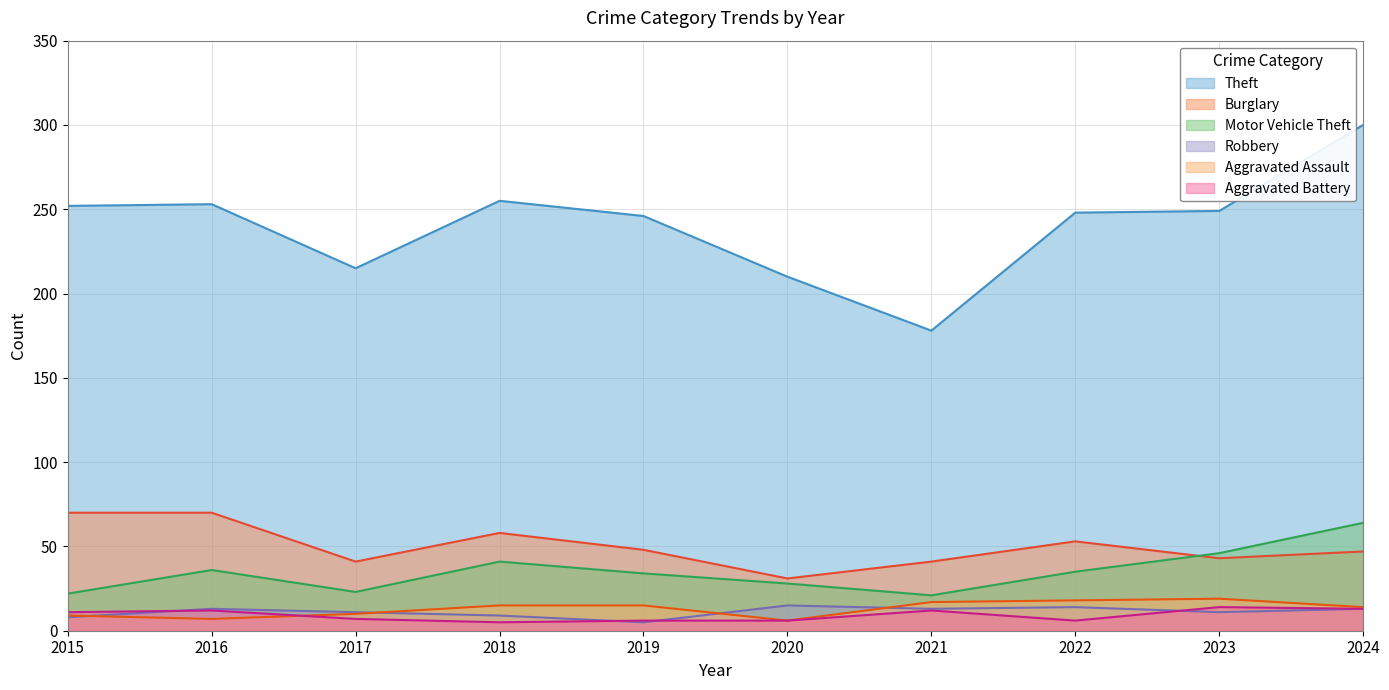

How many data points in Burglary are above 48?

4